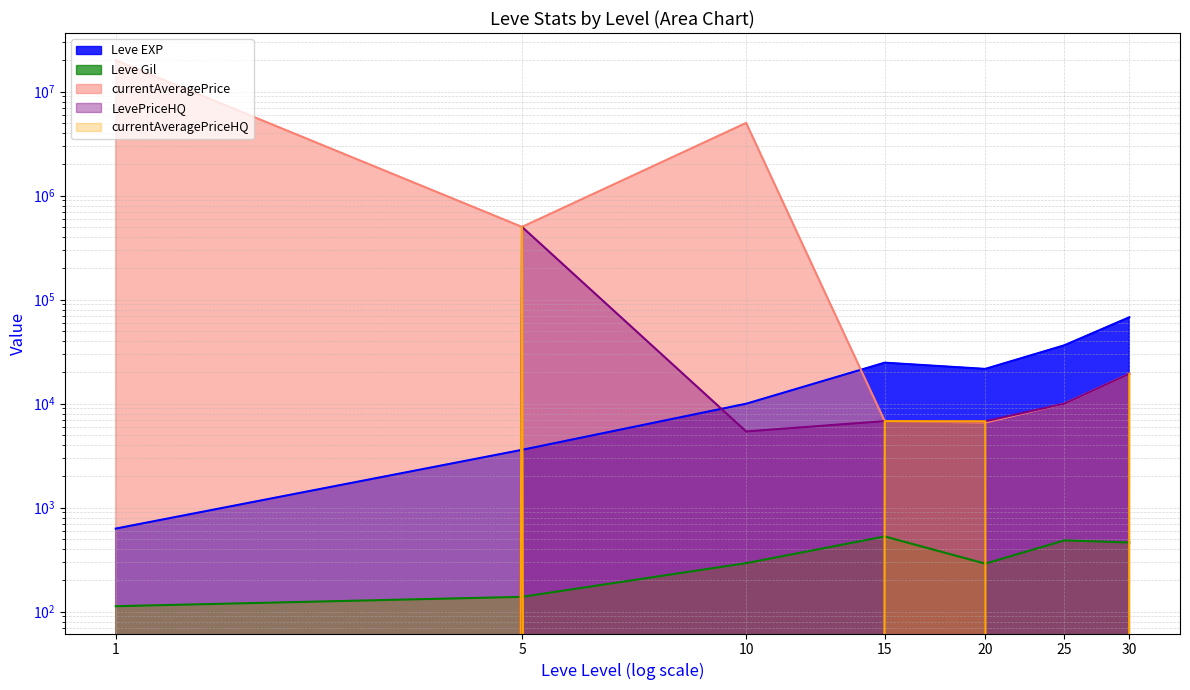

What is the maximum value for currentAveragePrice?

20000172